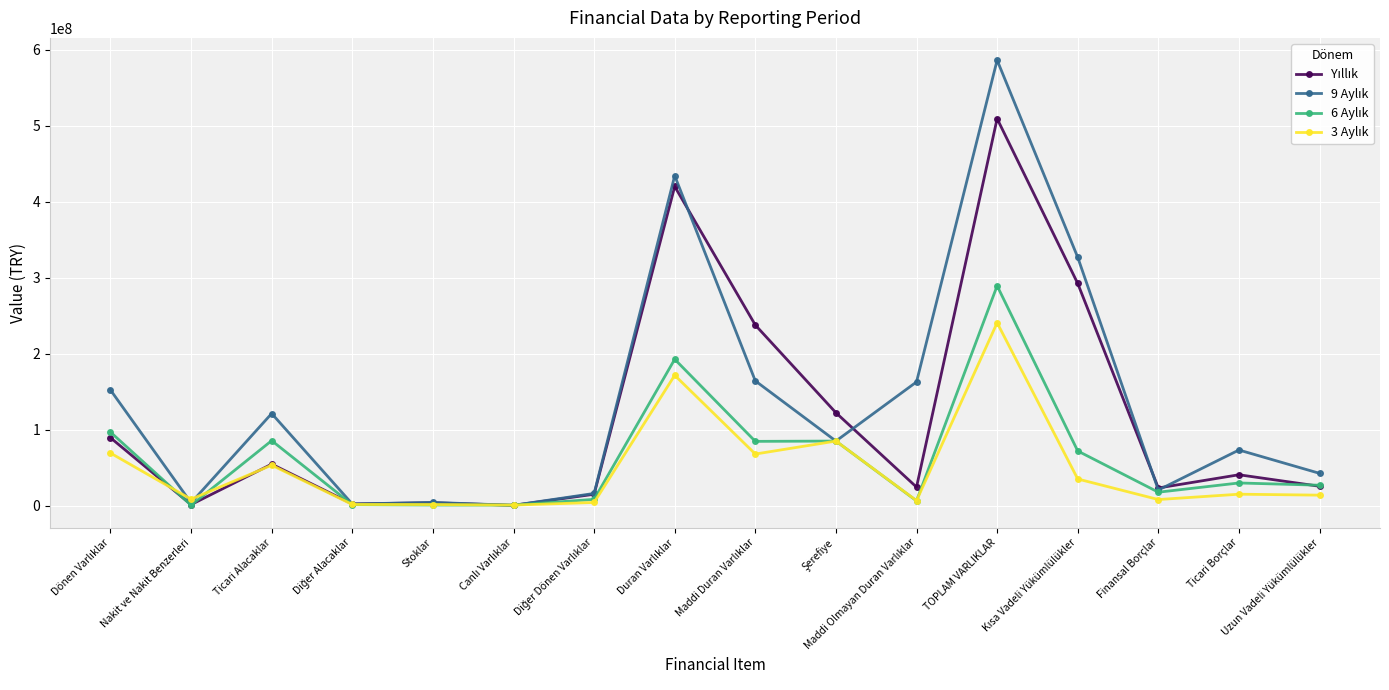

What is the greatest value displayed?

586557498